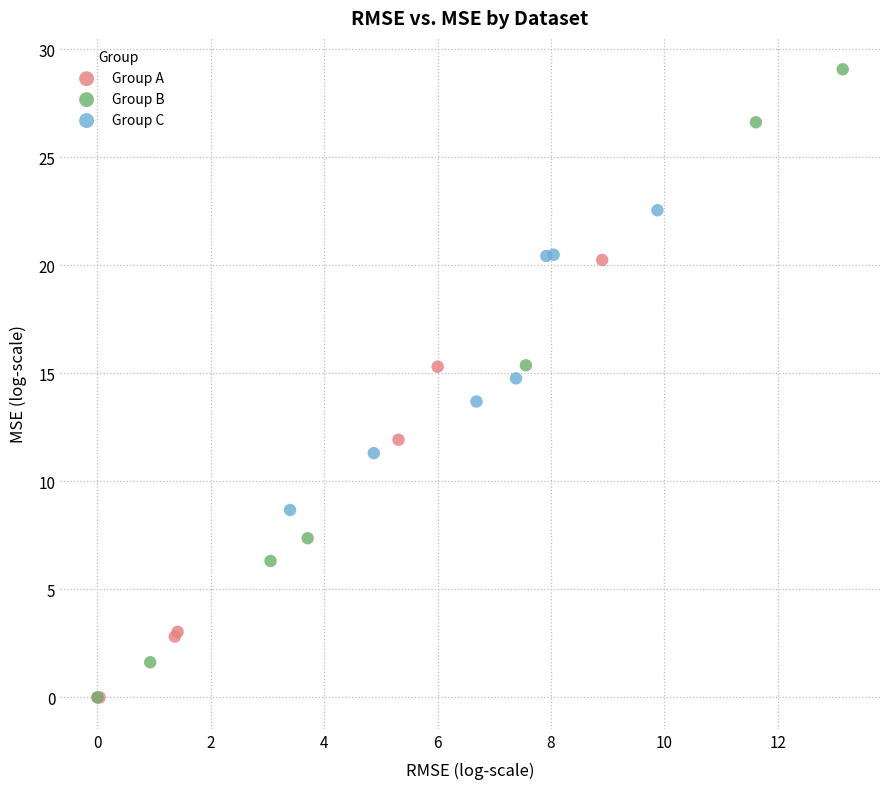

Which series contains the highest Y value?

Group B